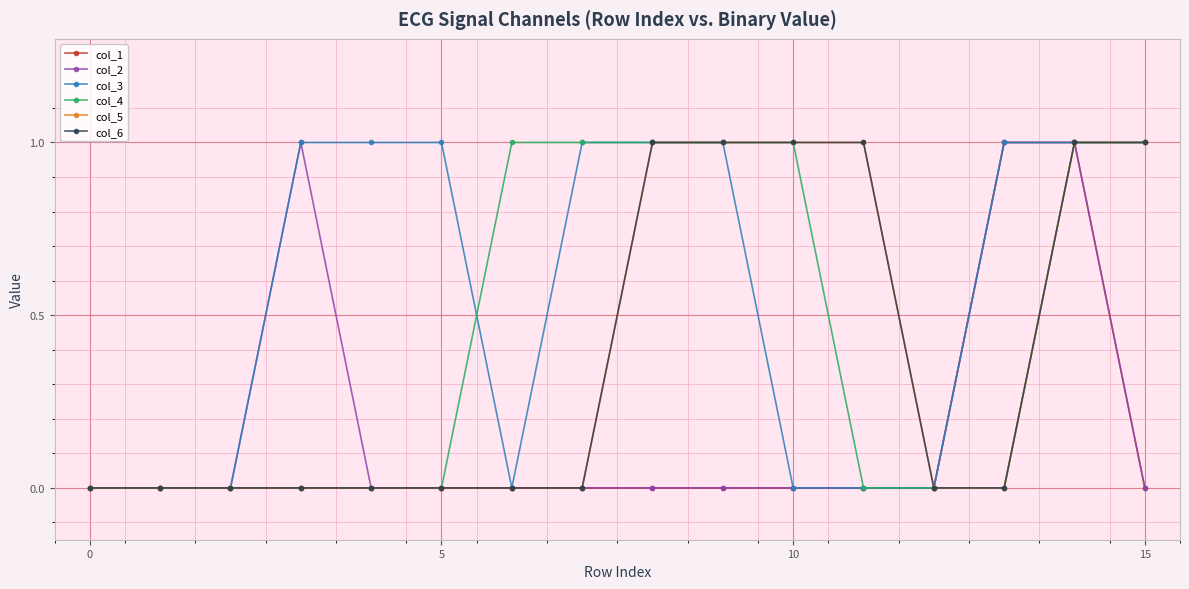

Is this an area chart (filled region under the line)?

No